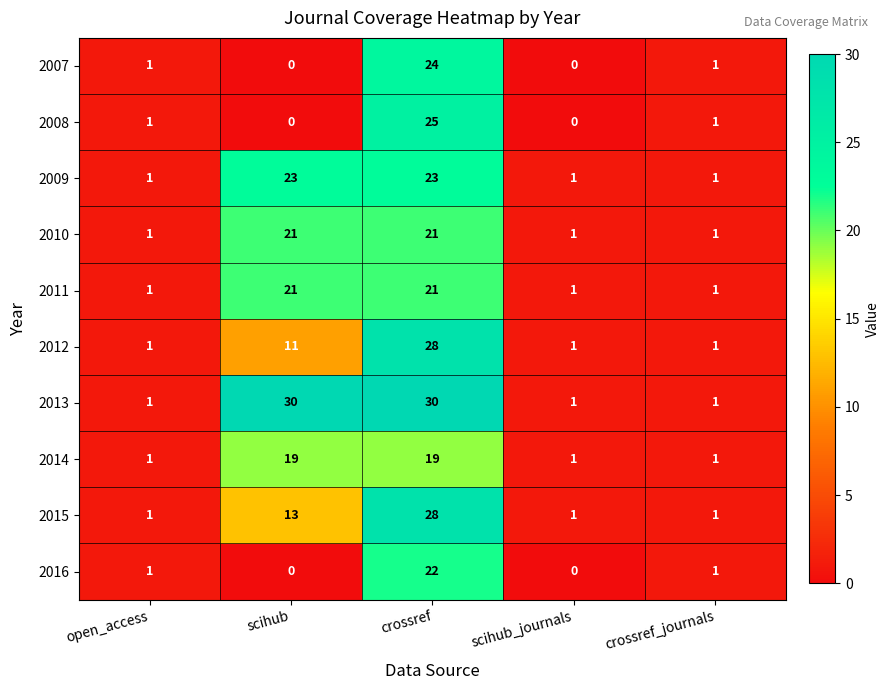

What is the highest value of the 2016 series?

22